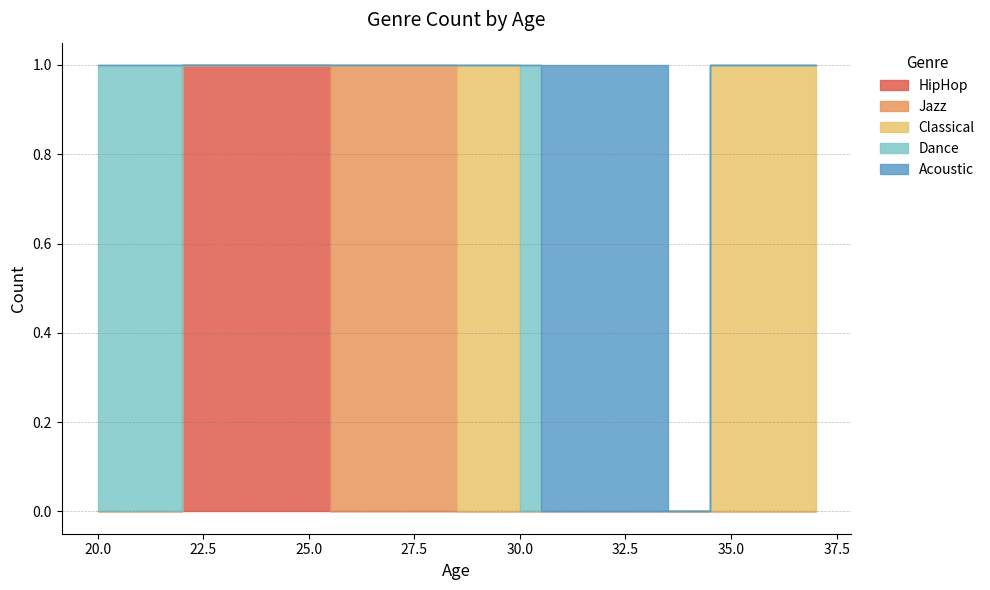

How many positive values does the Acoustic series have?

3